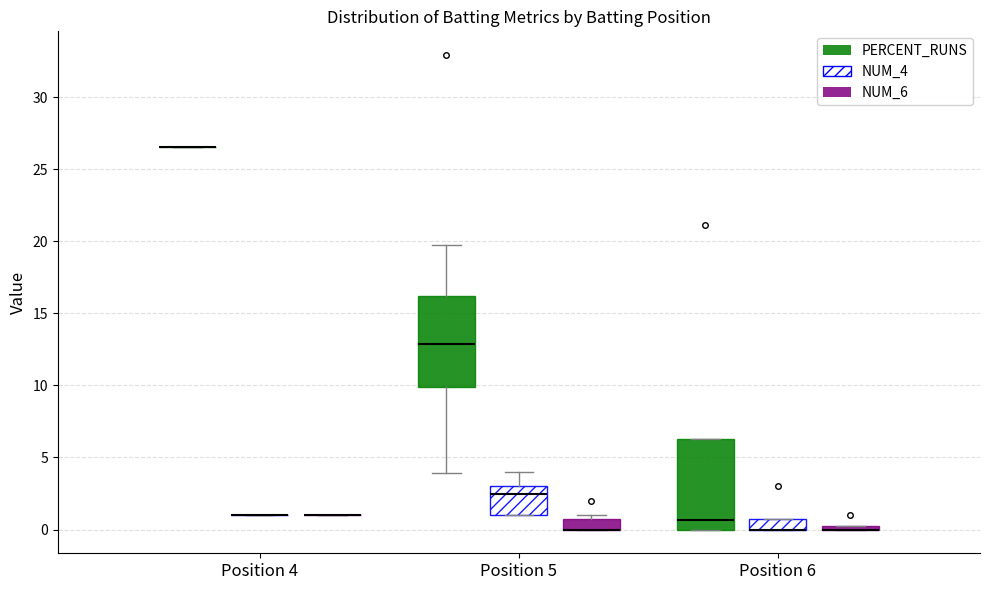

Where is the lower edge of the box for Position 6 (NUM_6) on the y-axis? The values are not printed on the chart, so give them approximately, as read against the axis.

0.0